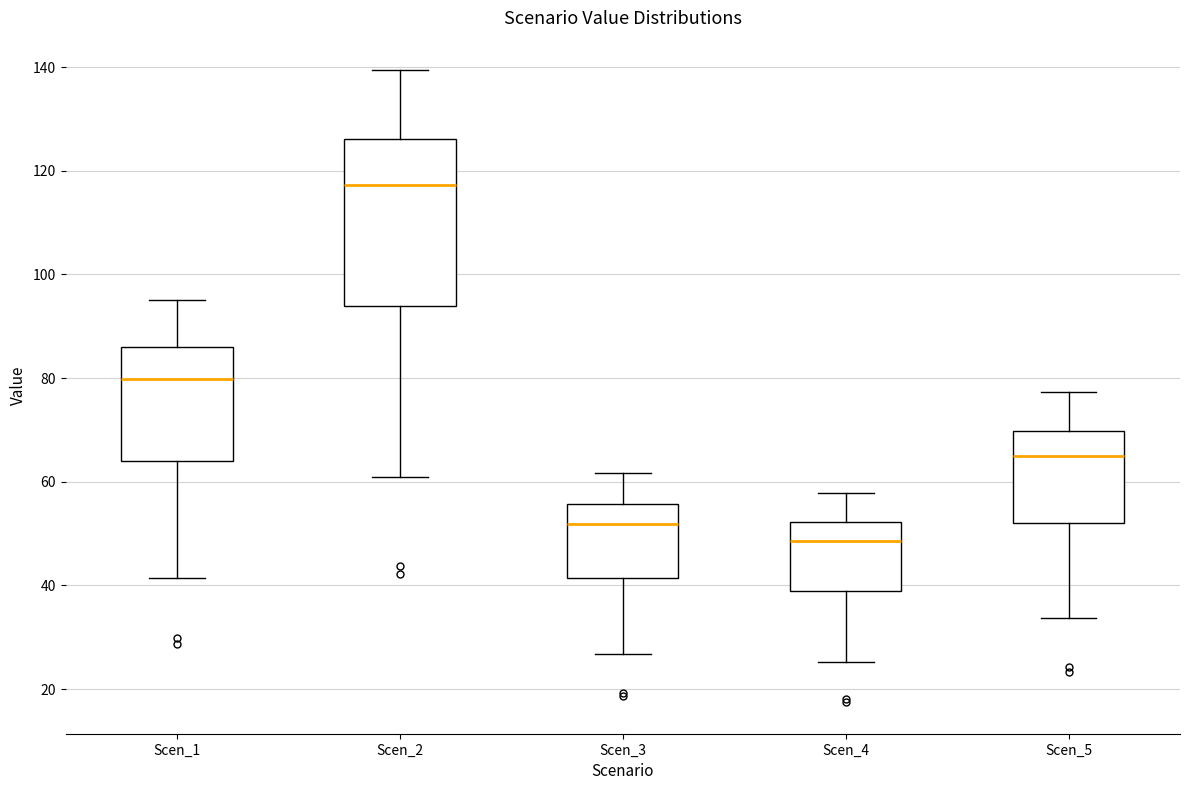

Which box is the tallest, from its lower edge to its upper edge?

Scen_2